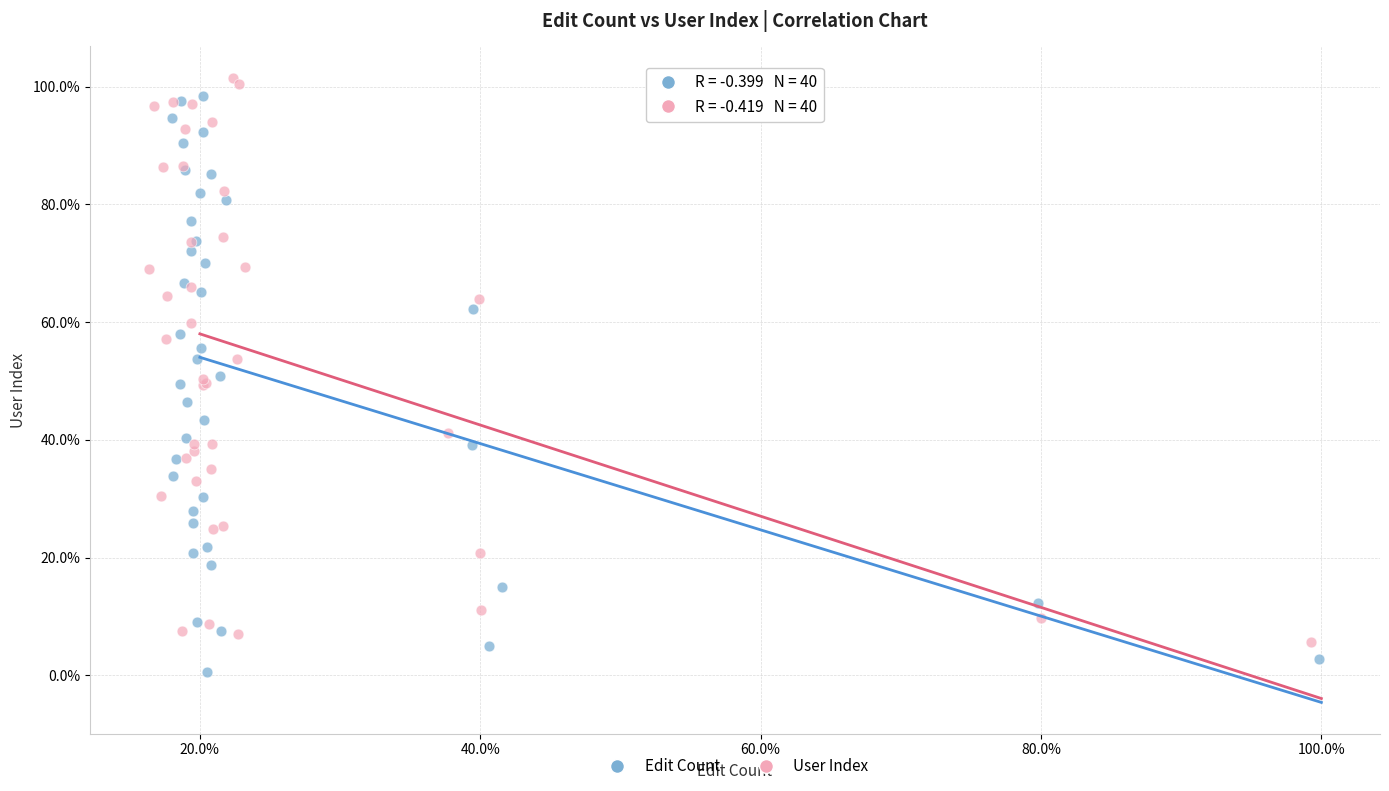

What are all the series names shown in the legend?

Edit Count, User Index